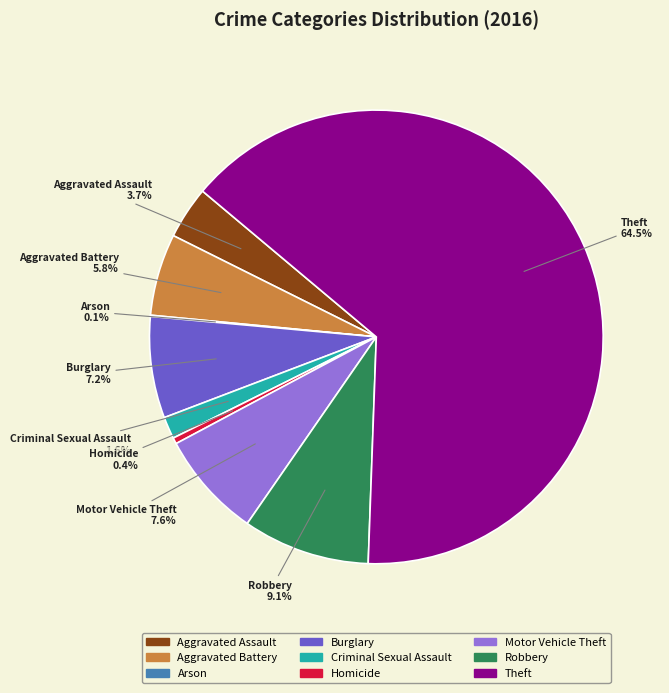

Approximately how many times larger is the value at Criminal Sexual Assault compared to Aggravated Assault?

0.4